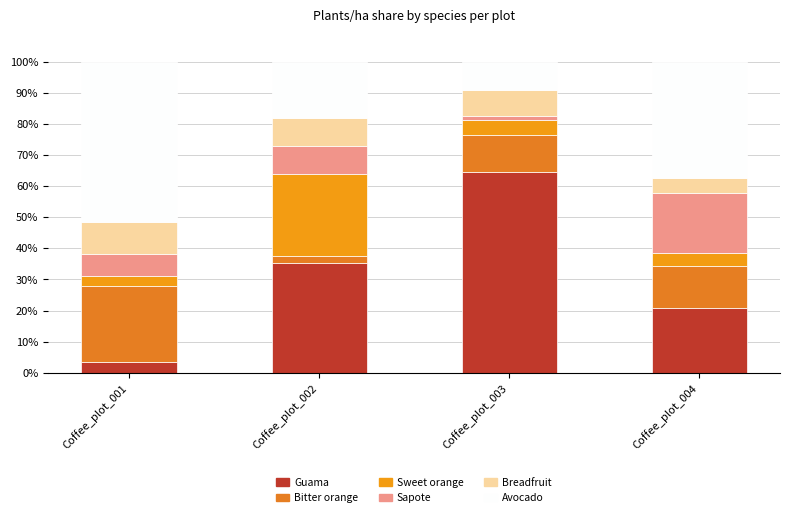

What is the difference between the Sapote values at Coffee_plot_003 and Coffee_plot_001?

5.6